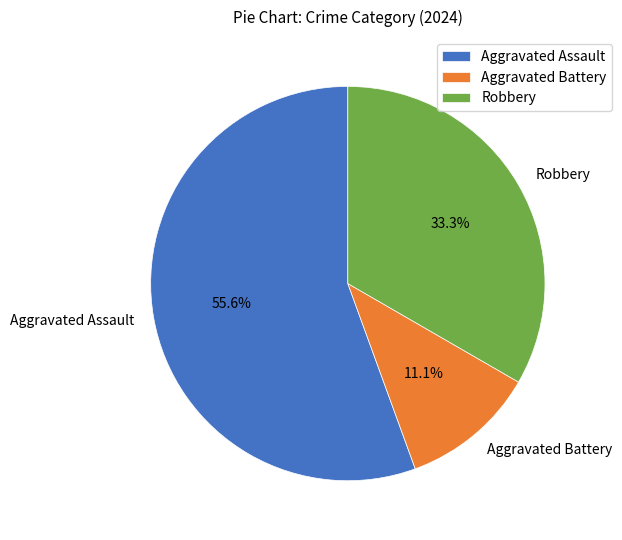

Does any single category account for the majority?

Yes